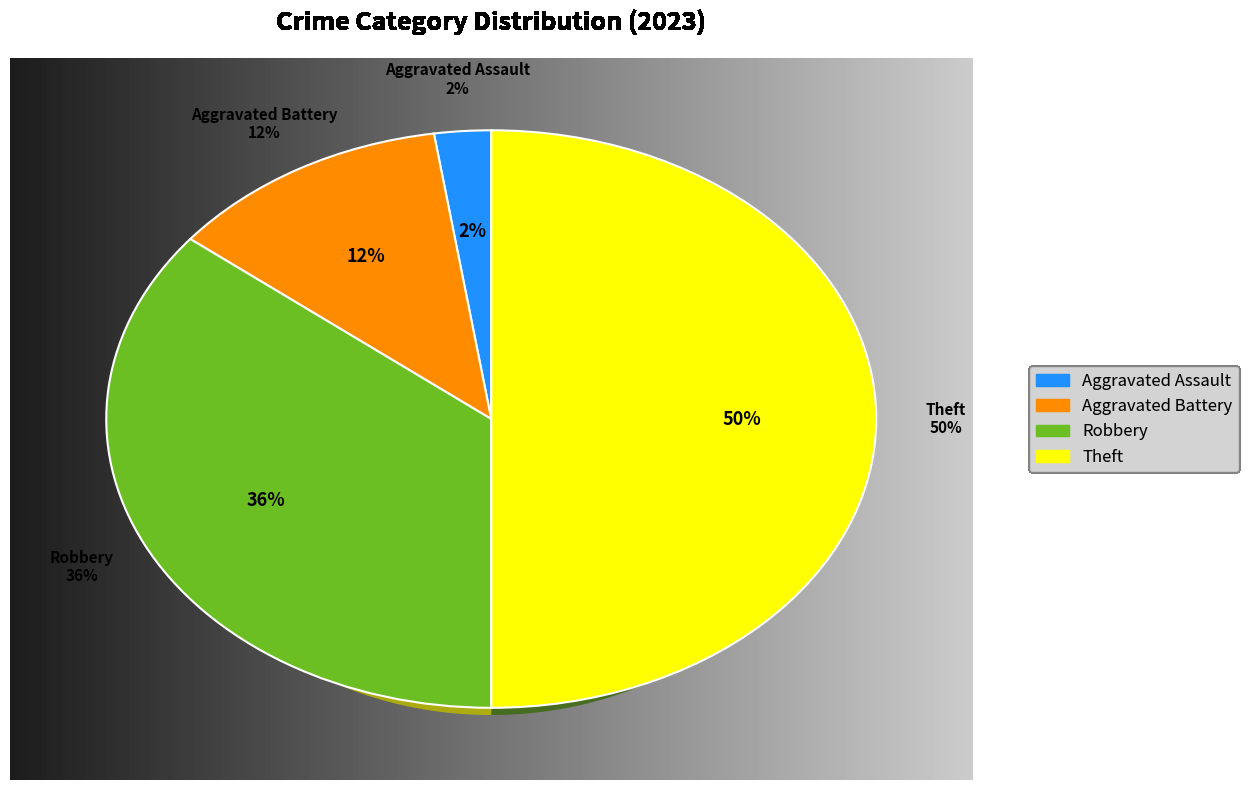

Which slice is the smallest?

Aggravated Assault